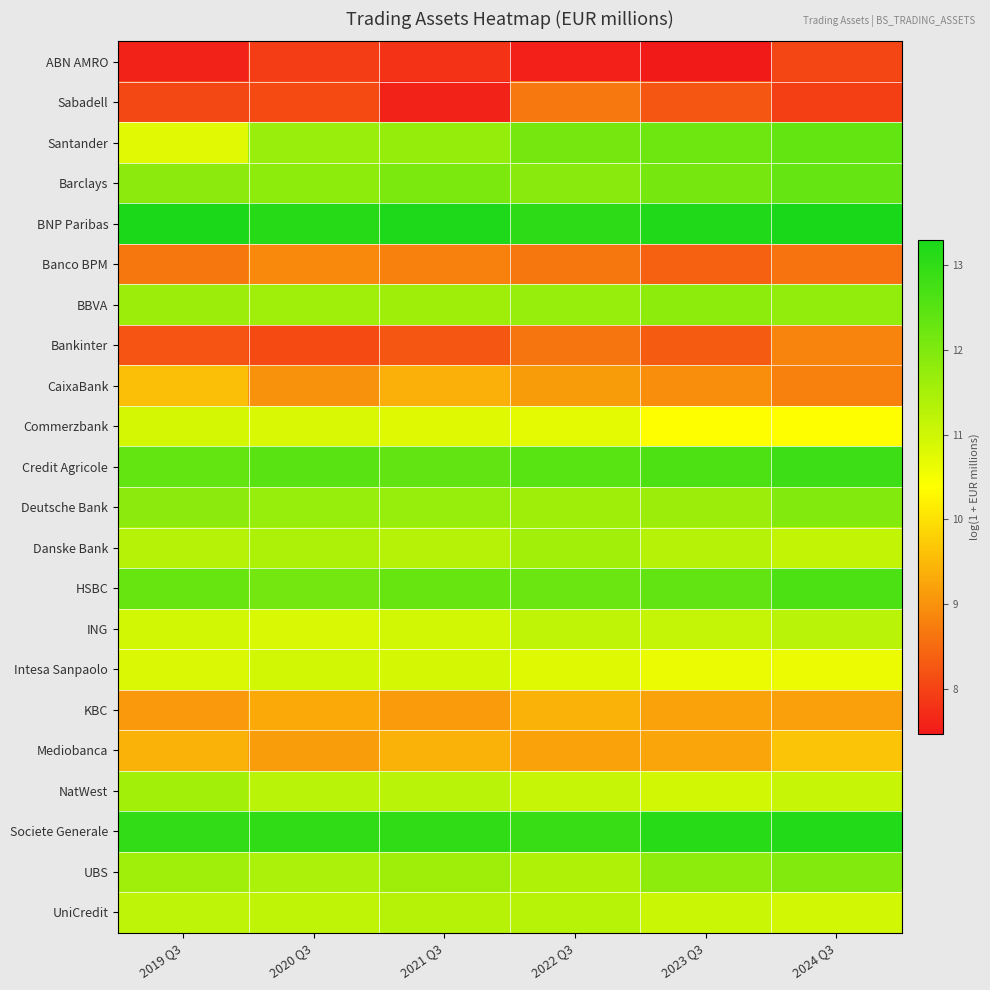

Reading left to right, list all the values displayed in this chart.

ABN AMRO: 2019 Q3=7.6	2020 Q3=7.9	2021 Q3=7.8	2022 Q3=7.6	2023 Q3=7.5	2024 Q3=8.0
Sabadell: 2019 Q3=8.1	2020 Q3=8.1	2021 Q3=7.6	2022 Q3=8.7	2023 Q3=8.2	2024 Q3=8.0
Santander: 2019 Q3=10.8	2020 Q3=11.7	2021 Q3=11.7	2022 Q3=12.1	2023 Q3=12.2	2024 Q3=12.4
Barclays: 2019 Q3=11.8	2020 Q3=11.8	2021 Q3=12.0	2022 Q3=11.9	2023 Q3=12.1	2024 Q3=12.3
BNP Paribas: 2019 Q3=13.3	2020 Q3=13.1	2021 Q3=13.2	2022 Q3=13.0	2023 Q3=13.2	2024 Q3=13.3
Banco BPM: 2019 Q3=8.7	2020 Q3=8.9	2021 Q3=8.8	2022 Q3=8.7	2023 Q3=8.4	2024 Q3=8.6
BBVA: 2019 Q3=11.6	2020 Q3=11.6	2021 Q3=11.6	2022 Q3=11.7	2023 Q3=11.8	2024 Q3=11.8
Bankinter: 2019 Q3=8.2	2020 Q3=8.1	2021 Q3=8.2	2022 Q3=8.6	2023 Q3=8.3	2024 Q3=8.8
CaixaBank: 2019 Q3=9.6	2020 Q3=9.0	2021 Q3=9.4	2022 Q3=9.1	2023 Q3=9.0	2024 Q3=8.8
Commerzbank: 2019 Q3=10.9	2020 Q3=10.9	2021 Q3=10.8	2022 Q3=10.7	2023 Q3=10.4	2024 Q3=10.4
Credit Agricole: 2019 Q3=12.3	2020 Q3=12.5	2021 Q3=12.4	2022 Q3=12.5	2023 Q3=12.6	2024 Q3=12.8
Deutsche Bank: 2019 Q3=11.8	2020 Q3=11.7	2021 Q3=11.7	2022 Q3=11.6	2023 Q3=11.6	2024 Q3=11.9
Danske Bank: 2019 Q3=11.3	2020 Q3=11.4	2021 Q3=11.3	2022 Q3=11.6	2023 Q3=11.3	2024 Q3=11.1
HSBC: 2019 Q3=12.3	2020 Q3=12.2	2021 Q3=12.3	2022 Q3=12.2	2023 Q3=12.4	2024 Q3=12.7
ING: 2019 Q3=11.0	2020 Q3=10.9	2021 Q3=10.9	2022 Q3=11.2	2023 Q3=11.1	2024 Q3=11.3
Intesa Sanpaolo: 2019 Q3=10.9	2020 Q3=11.0	2021 Q3=10.9	2022 Q3=10.8	2023 Q3=10.6	2024 Q3=10.6
KBC: 2019 Q3=9.1	2020 Q3=9.3	2021 Q3=9.1	2022 Q3=9.4	2023 Q3=9.2	2024 Q3=9.2
Mediobanca: 2019 Q3=9.4	2020 Q3=9.2	2021 Q3=9.4	2022 Q3=9.2	2023 Q3=9.2	2024 Q3=9.6
NatWest: 2019 Q3=11.5	2020 Q3=11.3	2021 Q3=11.3	2022 Q3=11.1	2023 Q3=11.0	2024 Q3=11.1
Societe Generale: 2019 Q3=13.0	2020 Q3=13.0	2021 Q3=13.0	2022 Q3=12.9	2023 Q3=13.1	2024 Q3=13.2
UBS: 2019 Q3=11.6	2020 Q3=11.4	2021 Q3=11.6	2022 Q3=11.4	2023 Q3=11.8	2024 Q3=11.9
UniCredit: 2019 Q3=11.2	2020 Q3=11.2	2021 Q3=11.3	2022 Q3=11.3	2023 Q3=11.0	2024 Q3=11.0